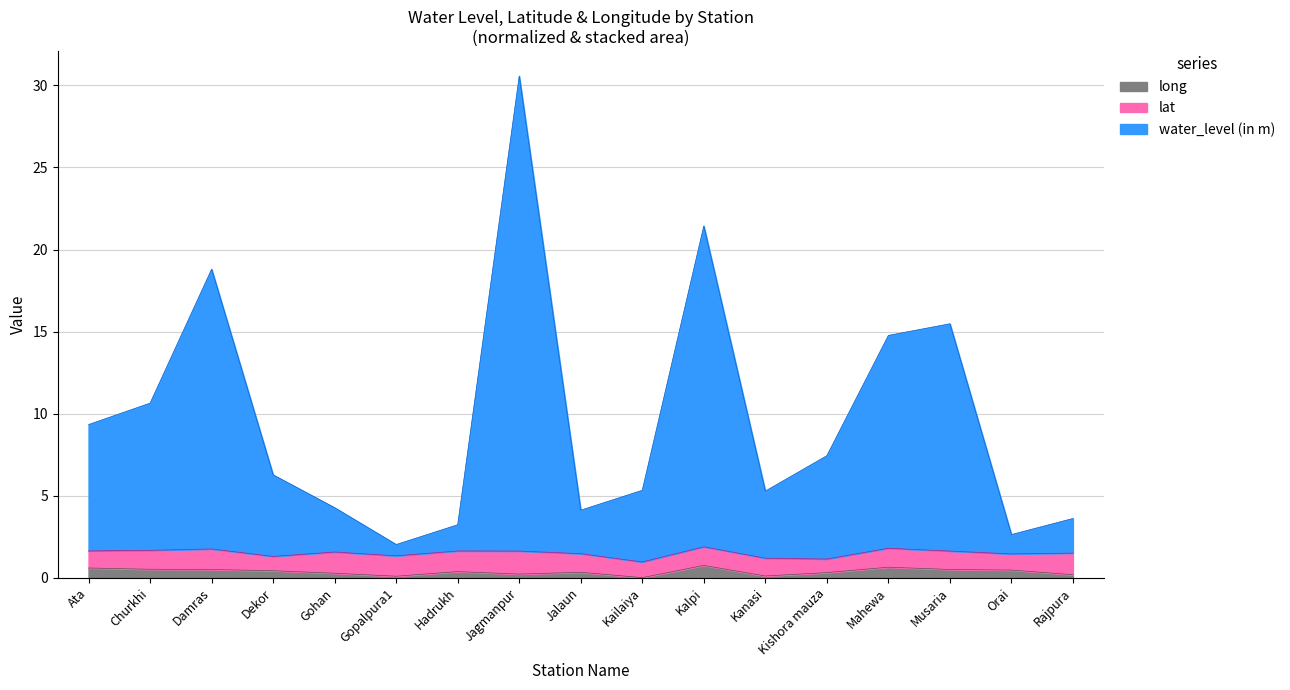

At which category is the sum across all series the highest?

Jagmanpur